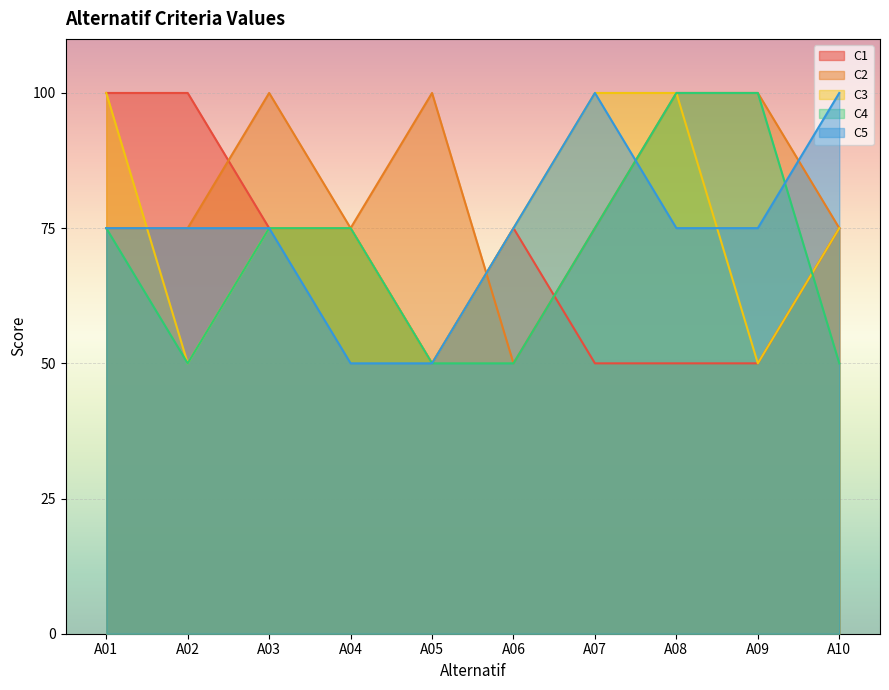

What is the average value of the C3 series?

75